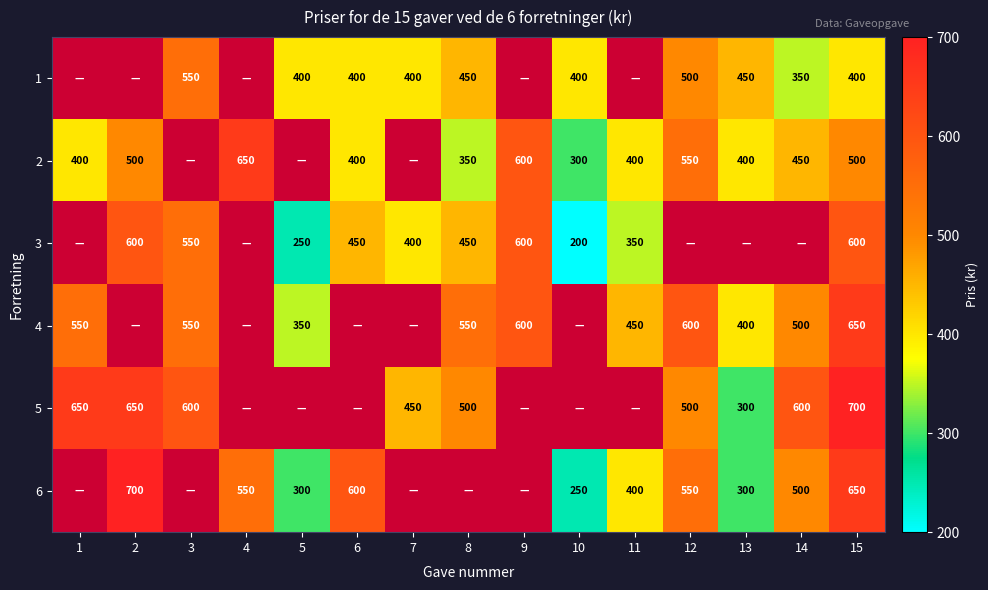

What is the sum of the 4 values at 9 and 12?

1200